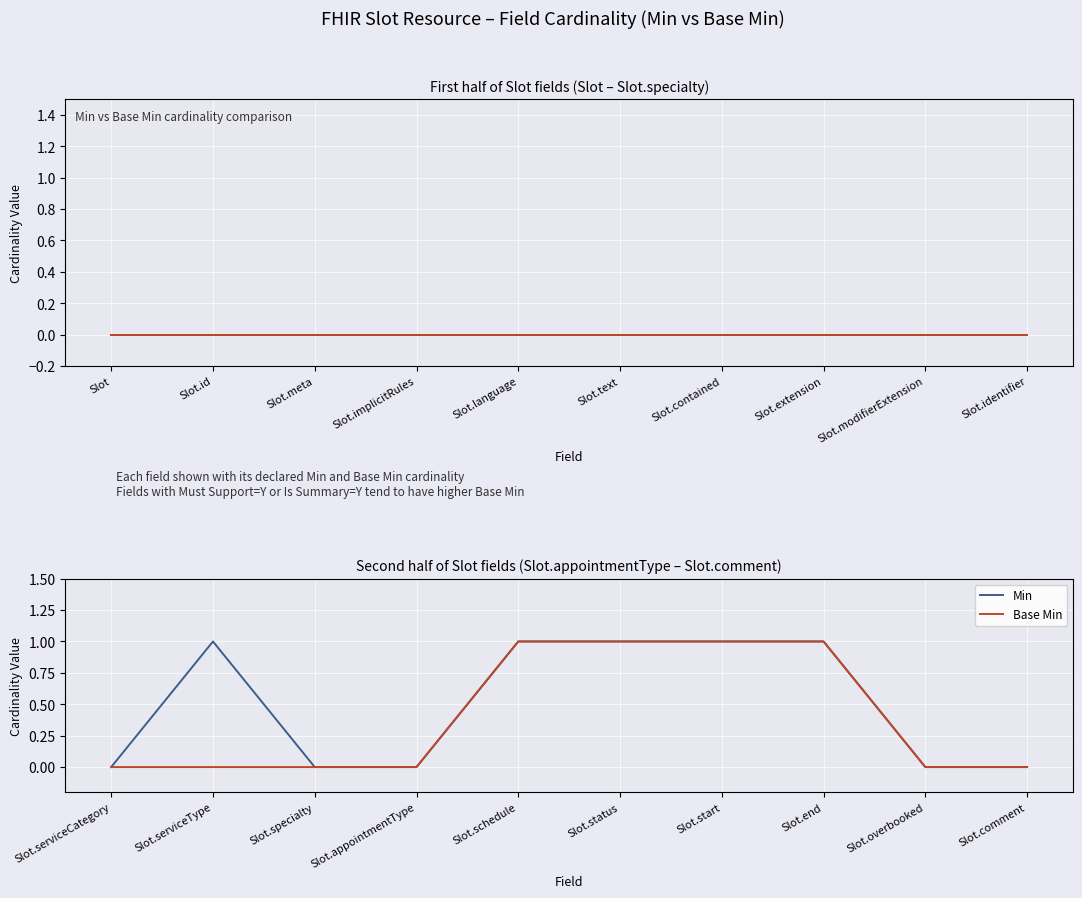

Is the value of Min at Slot.comment greater than the value of Base Min at Slot.start?

No